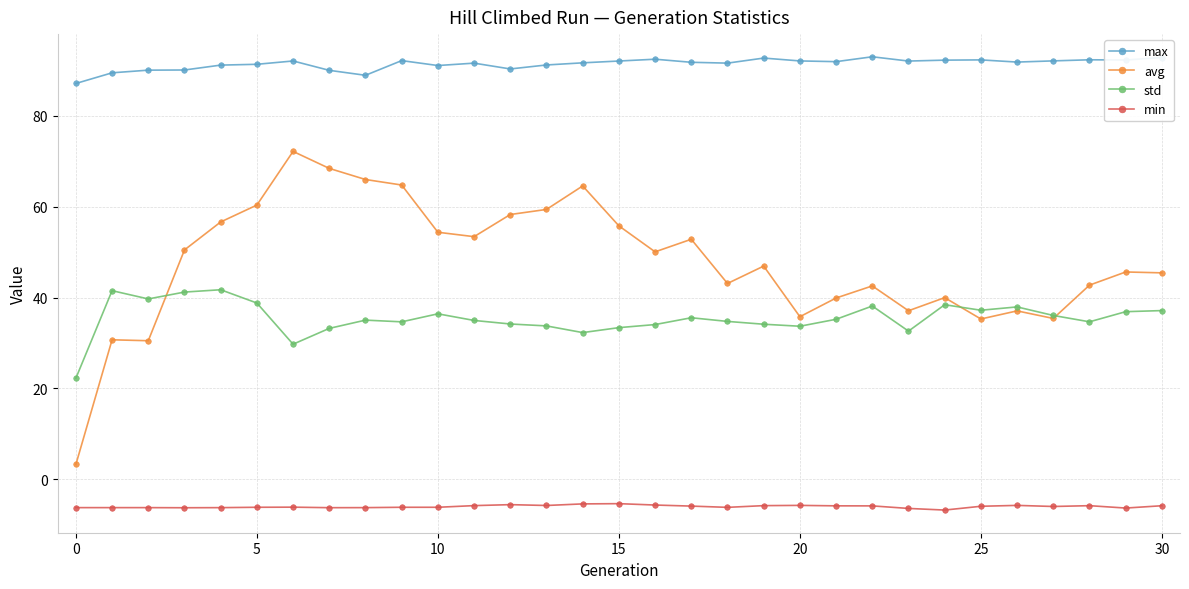

True or false: max has more than 1 interior local peaks.

True